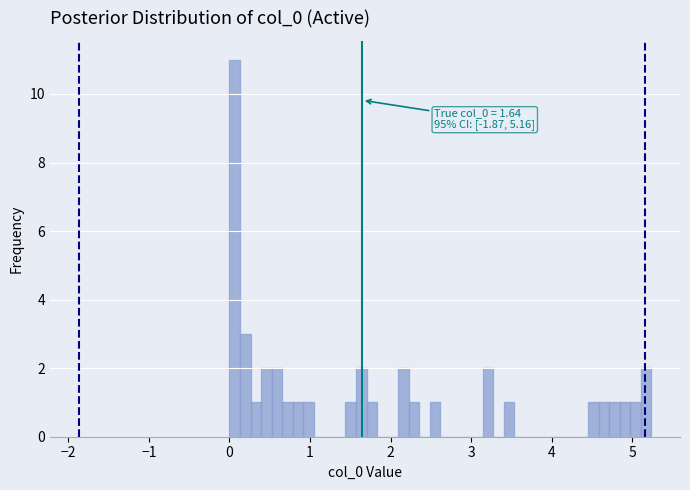

Read against the x-axis, roughly where is the centre of the tallest bar?

0.1